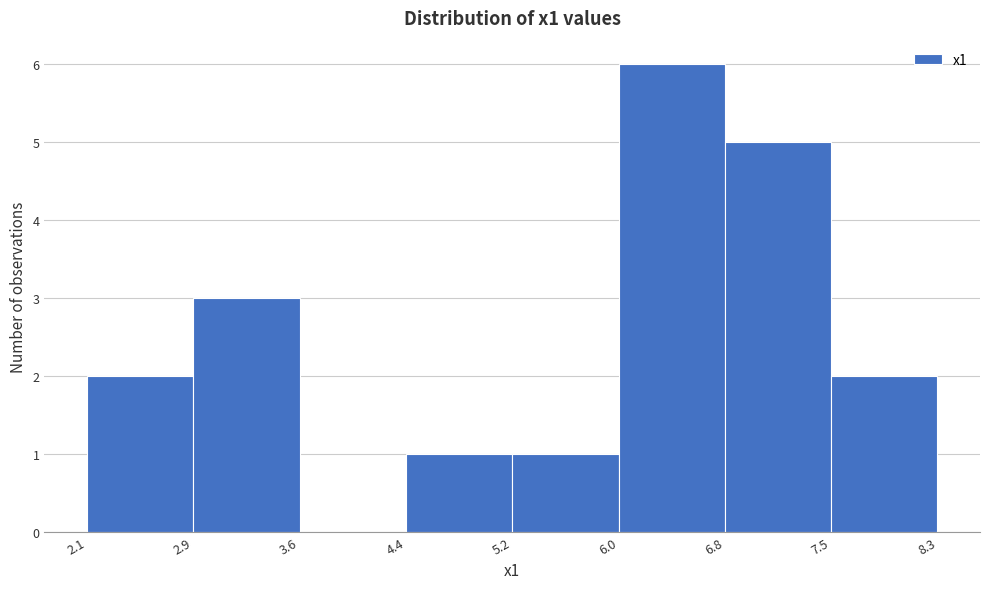

How tall is the bar that spans 7.5 to 8.3 on the x-axis? The values are not printed on the chart, so give them approximately, as read against the axis.

2